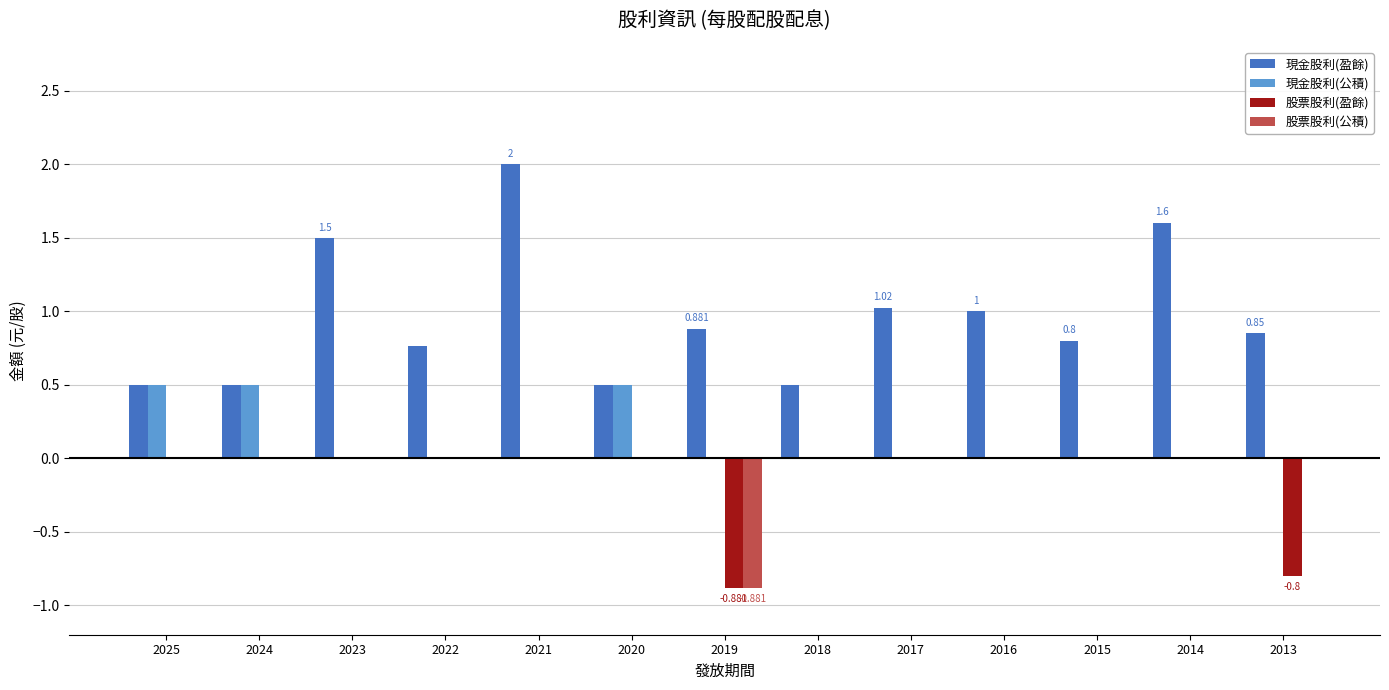

What are all the series names shown in the legend?

現金股利(盈餘), 現金股利(公積), 股票股利(盈餘), 股票股利(公積)